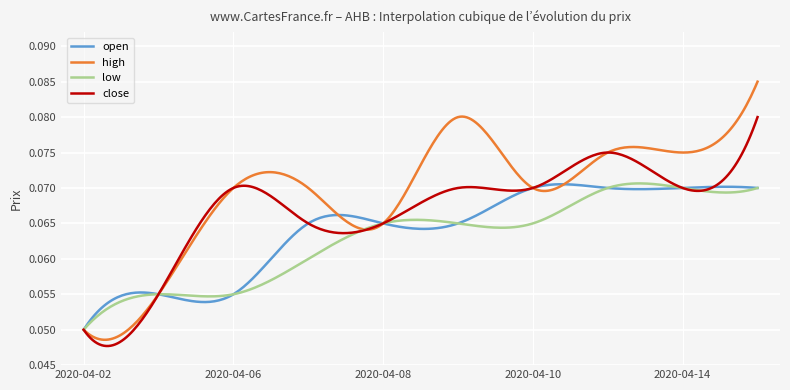

List the series in order of their overall mean, highest first.

high, close, open, low